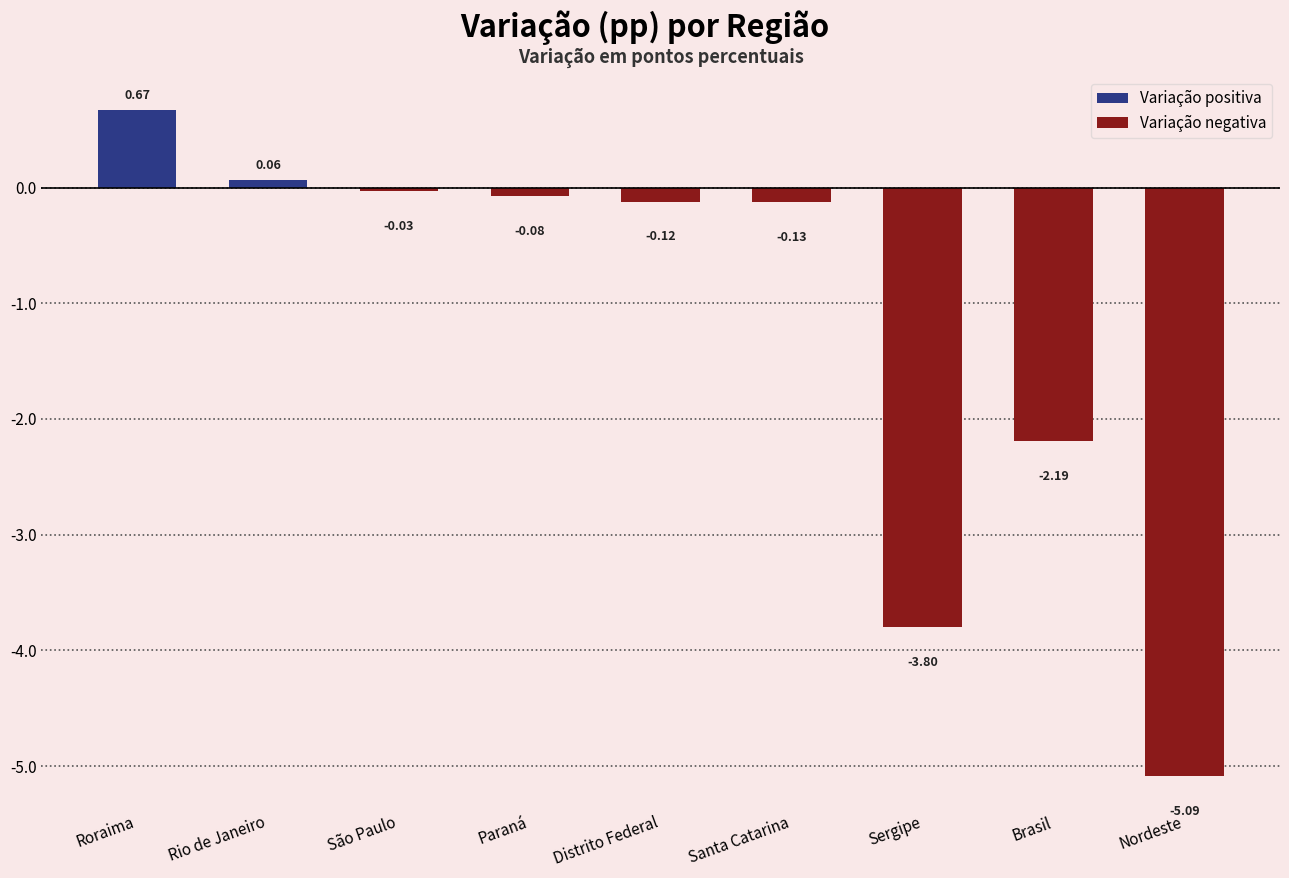

At which category does the chart reach its peak across all series?

Roraima